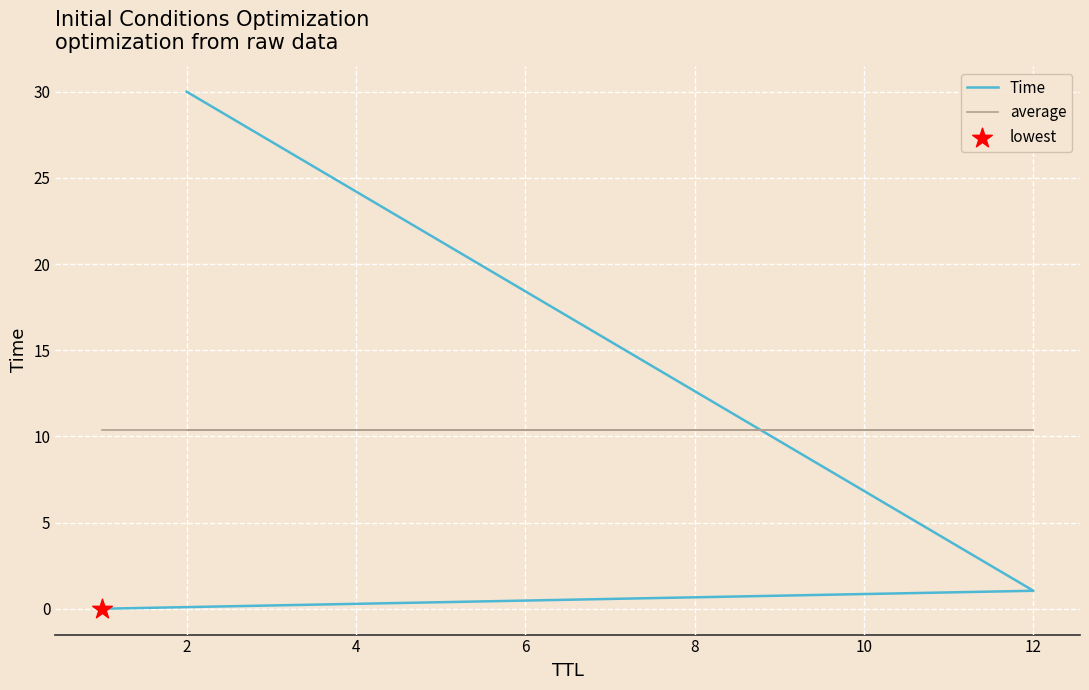

Is the value of Time at 0 greater than the value of average at 4?

No